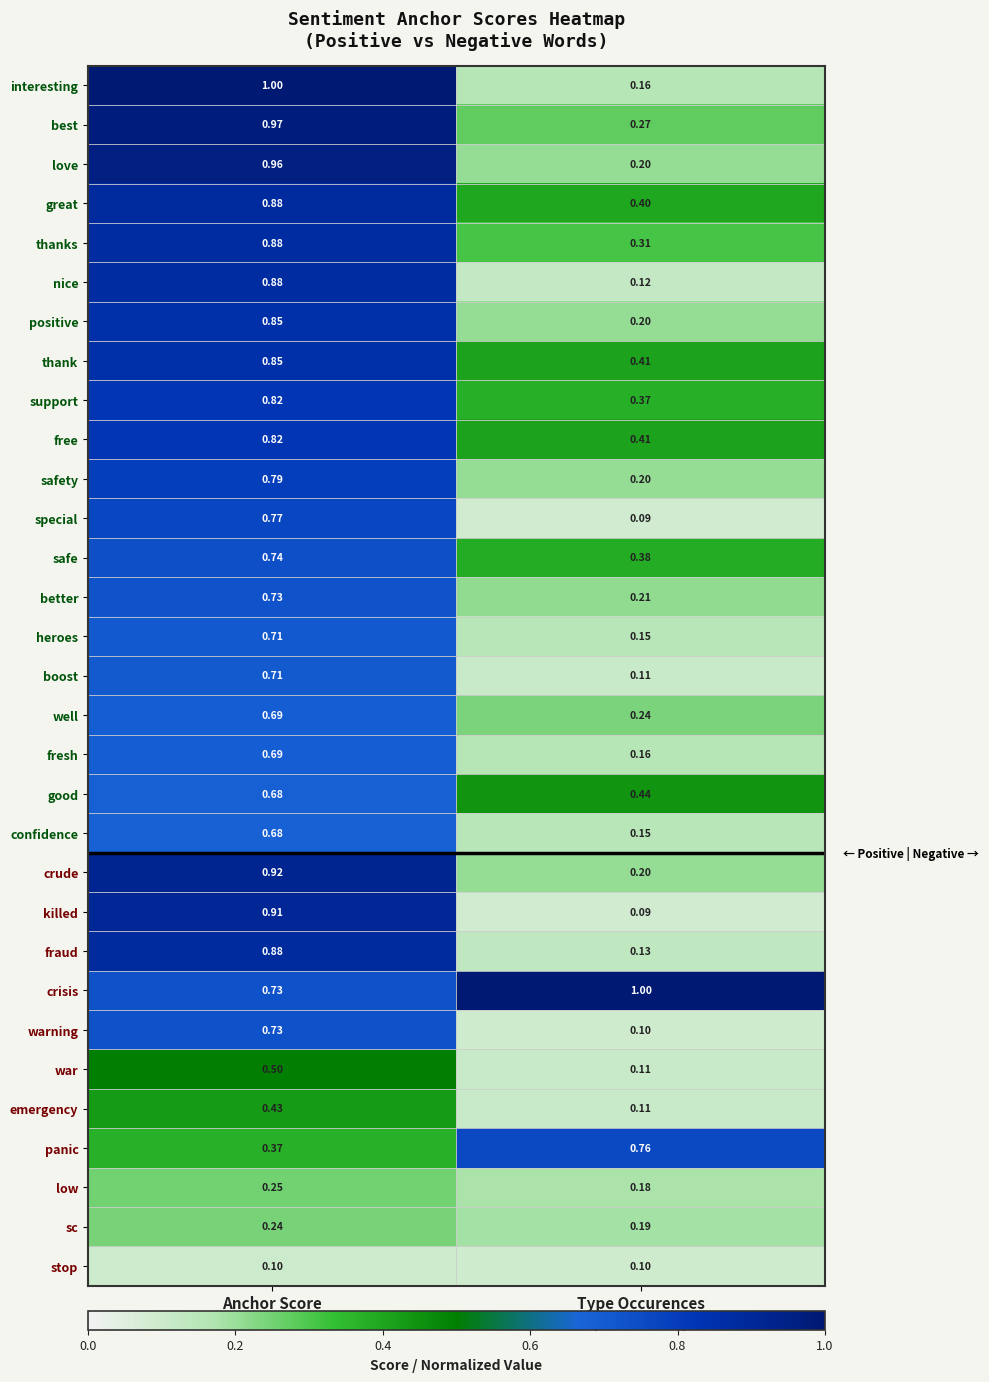

How many data points does each series have?

2